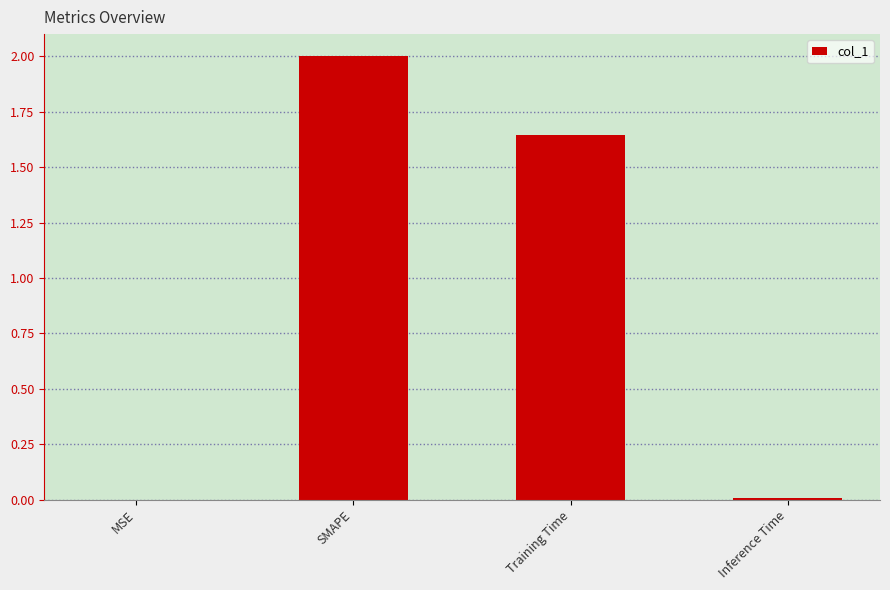

What is the sum of all values?

3.7